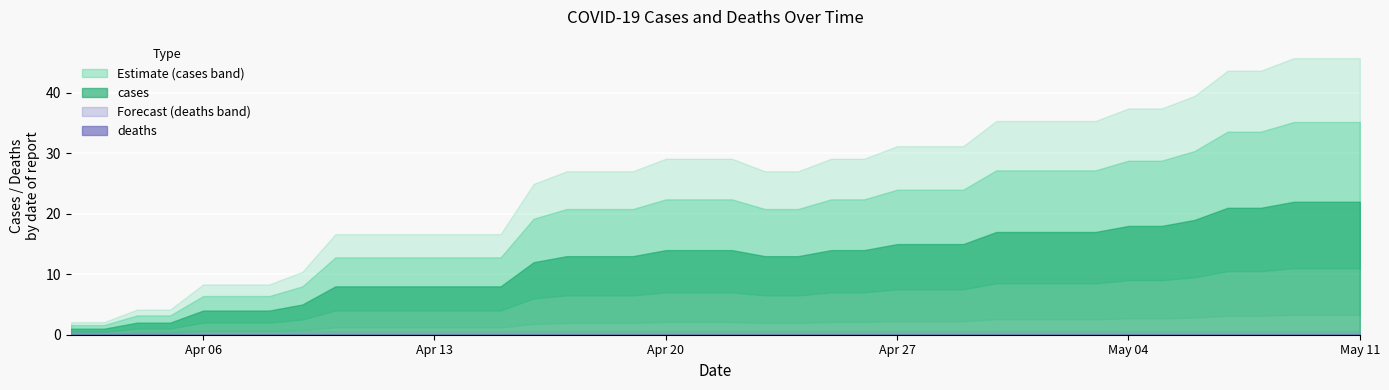

How many data points in cases are above 14?

15